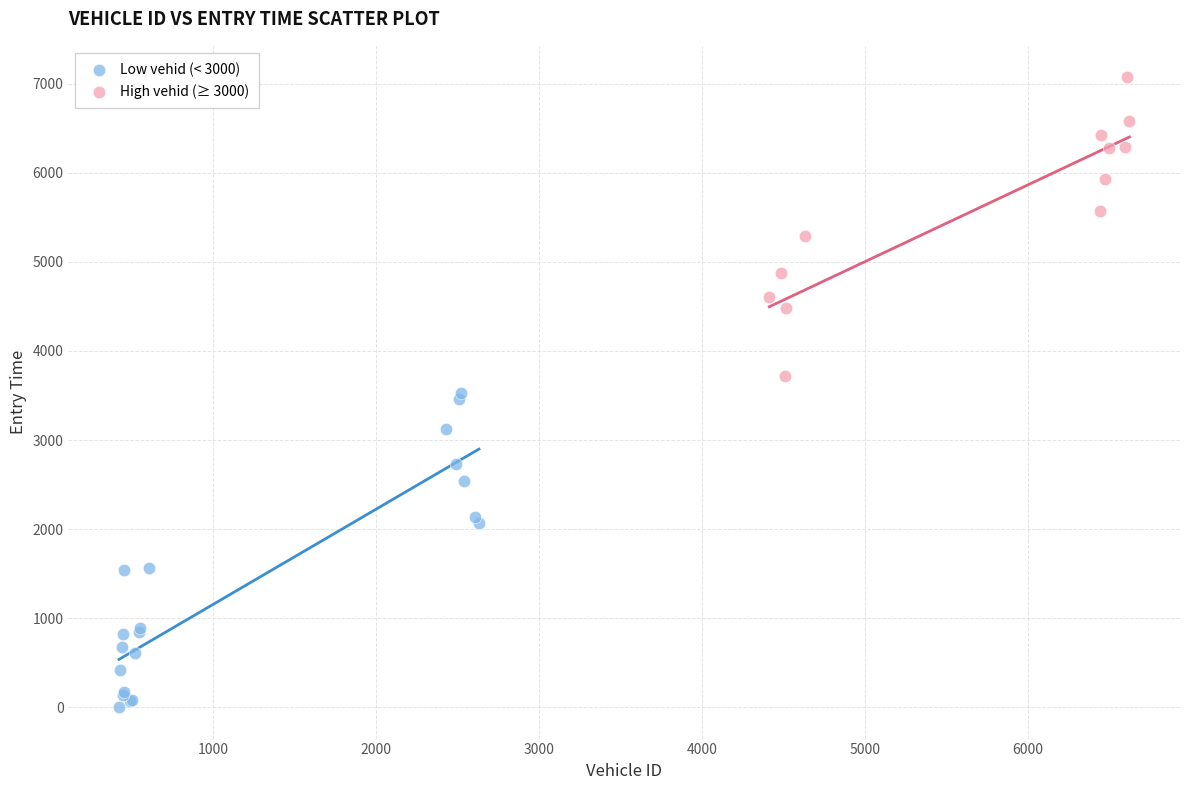

Which series contains the lowest Y value?

Low vehid (< 3000)